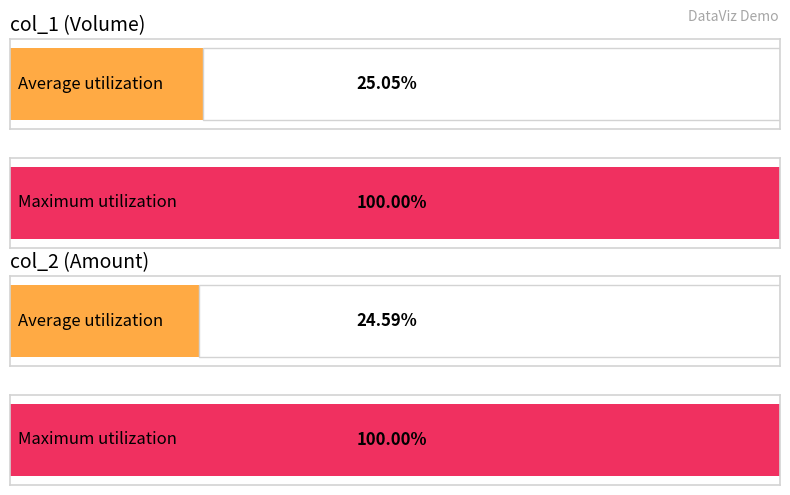

What are all the series names shown in the legend?

col_1, col_2